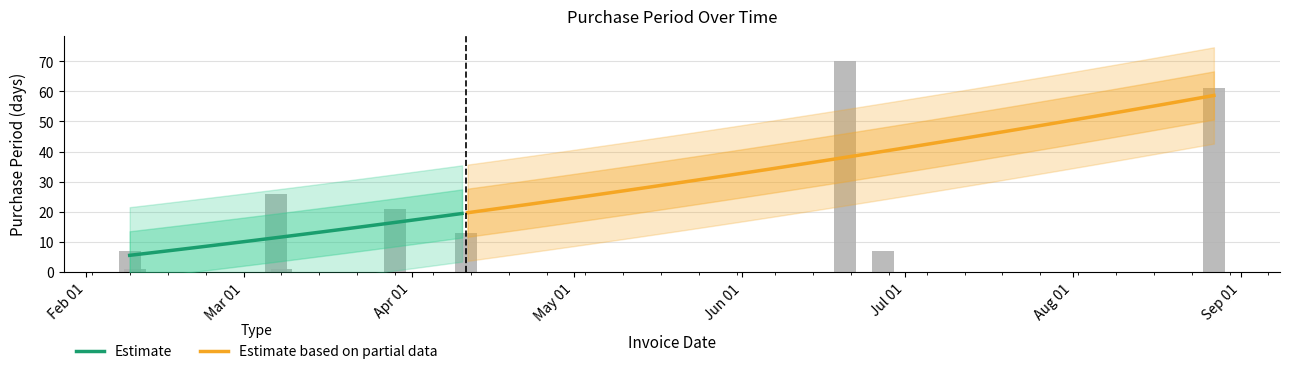

Rank the categories by value from lowest to highest.

2016-02-10, 2016-03-08, 2016-02-09, 2016-06-27, 2016-04-11, 2016-03-29, 2016-03-07, 2016-08-27, 2016-06-20